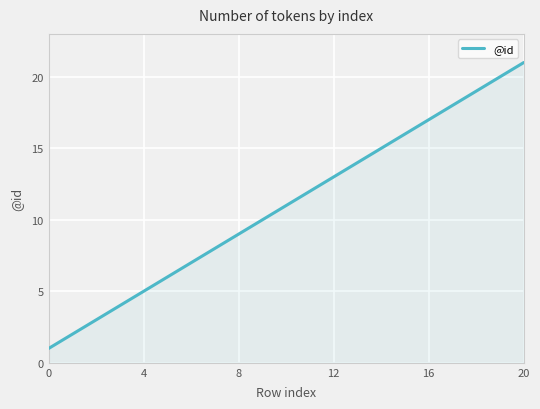

What is the difference between the maximum and minimum values?

20